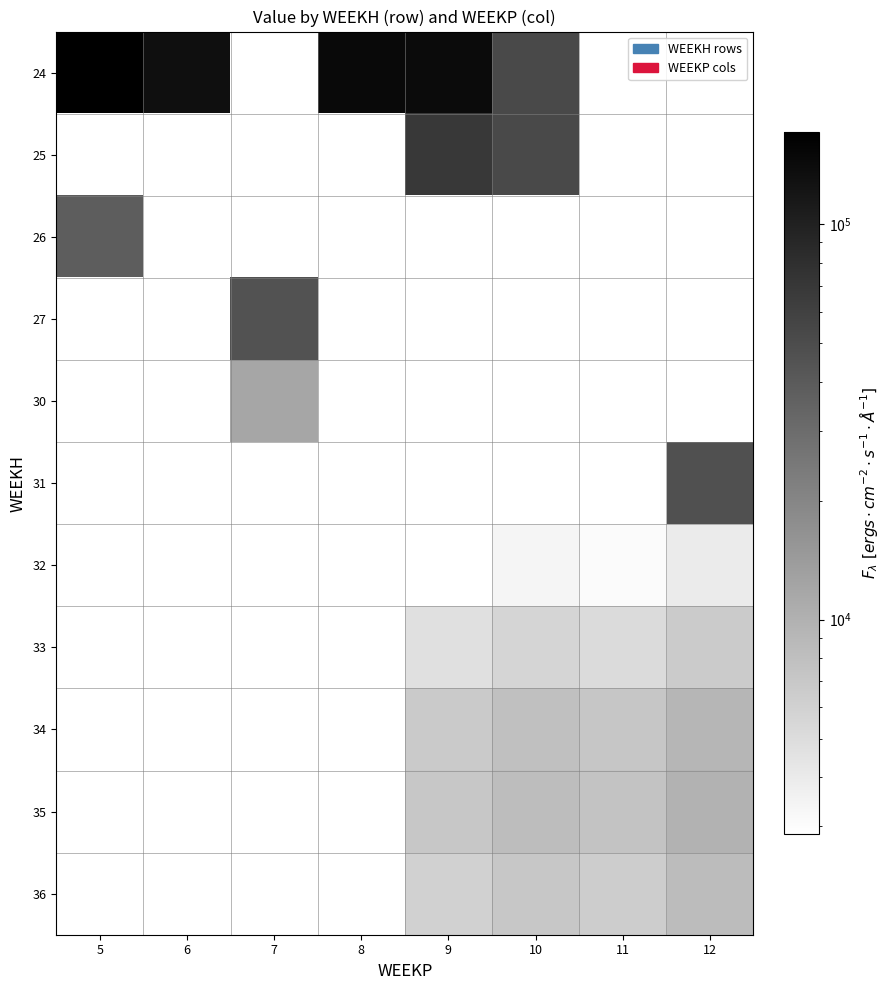

What is the greatest value displayed?

170859.1